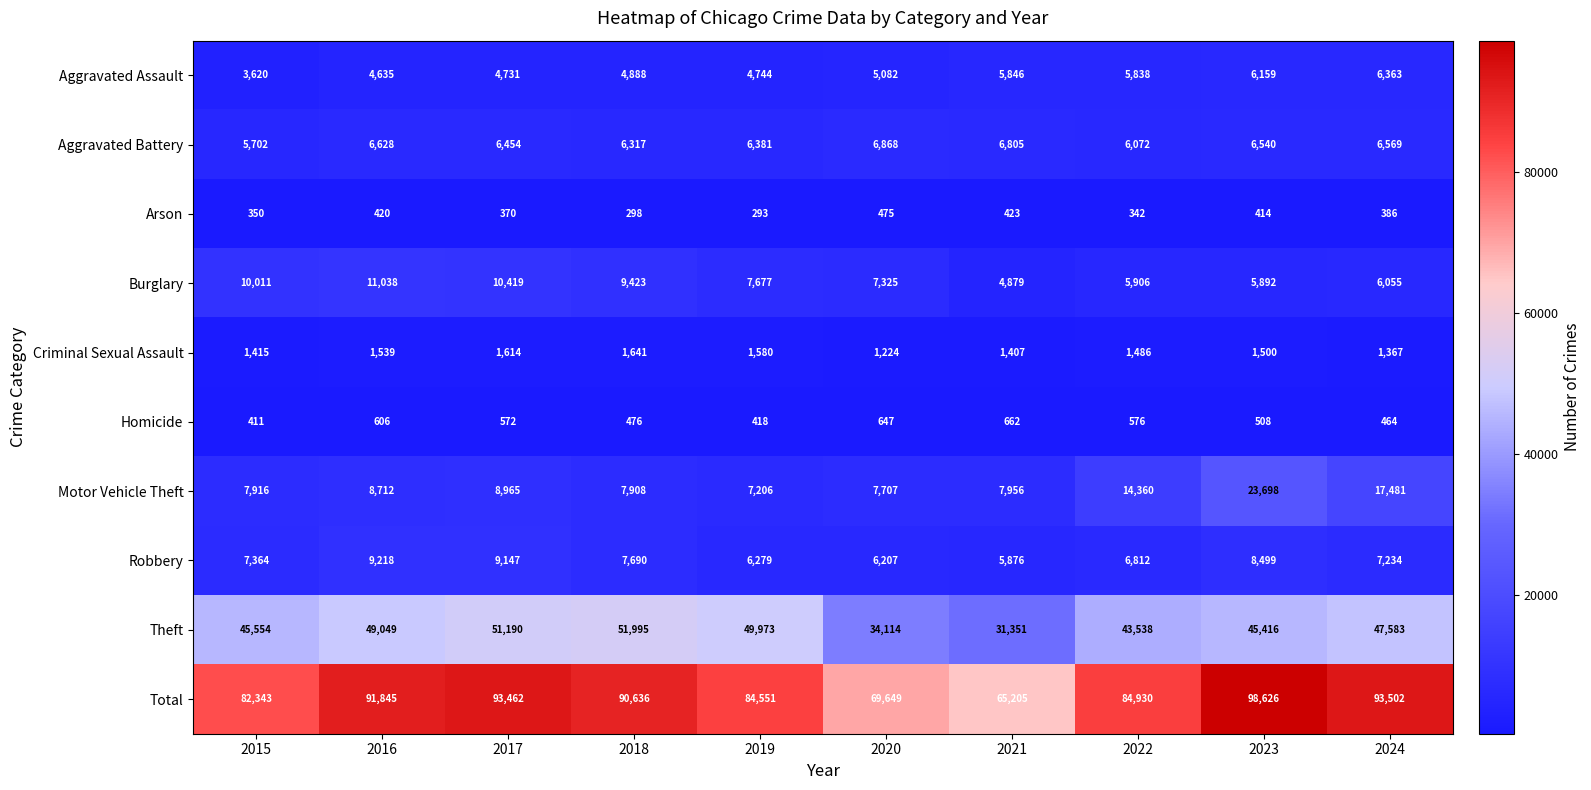

Rank the series at 2021 from highest to lowest value.

Total, Theft, Motor Vehicle Theft, Aggravated Battery, Robbery, Aggravated Assault, Burglary, Criminal Sexual Assault, Homicide, Arson